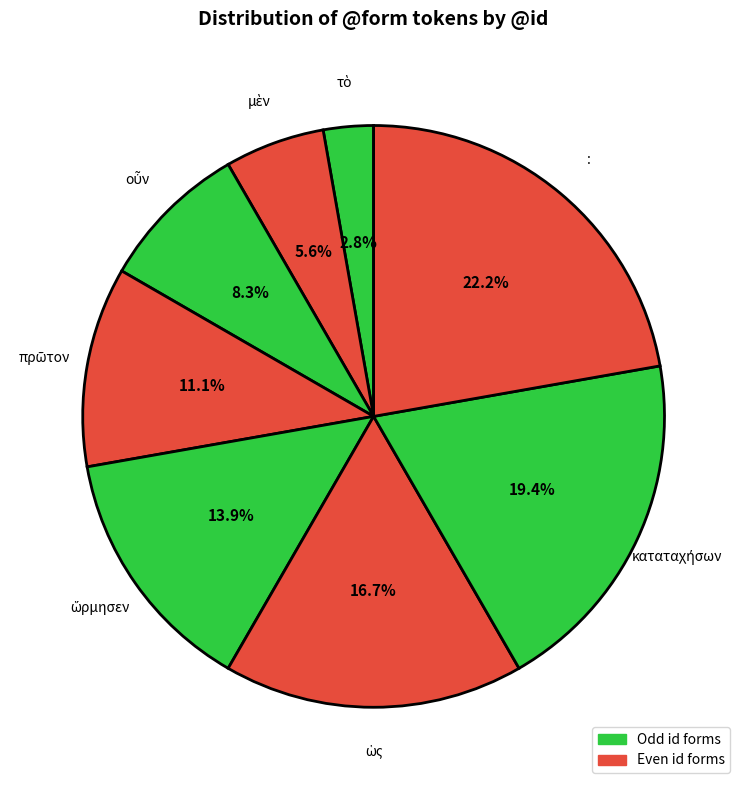

Is there any slice that represents more than half of the pie?

No